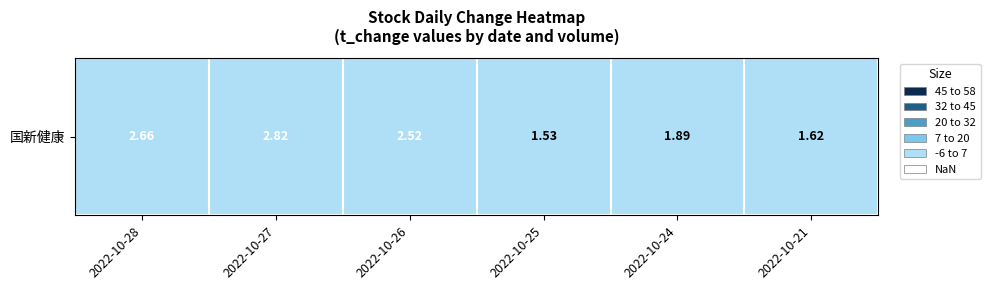

Reading left to right, what are all the values shown in this chart?

2022-10-28=2.7	2022-10-27=2.8	2022-10-26=2.5	2022-10-25=1.5	2022-10-24=1.9	2022-10-21=1.6